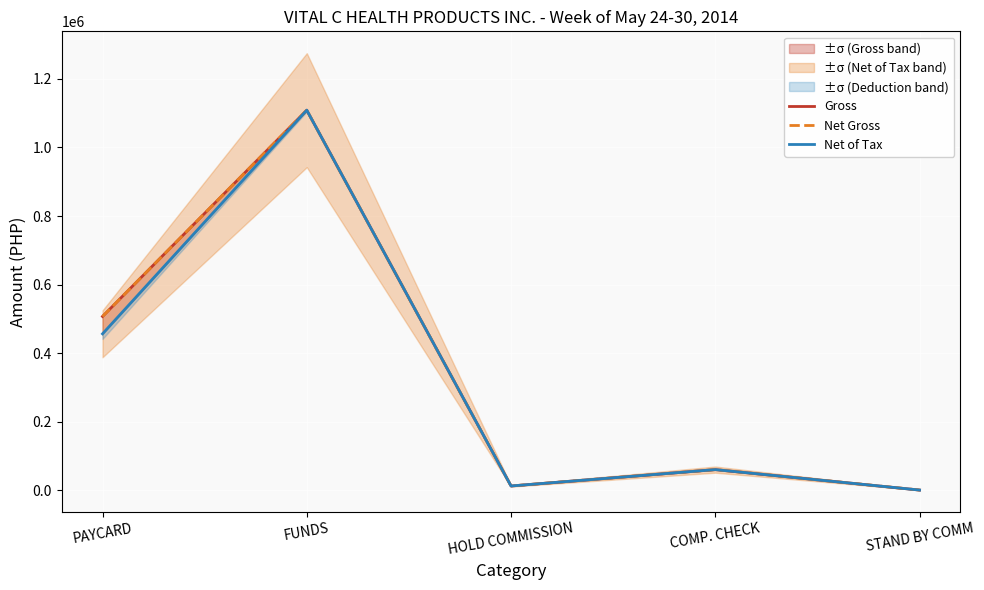

At which label does Net Gross first exceed 60045?

PAYCARD